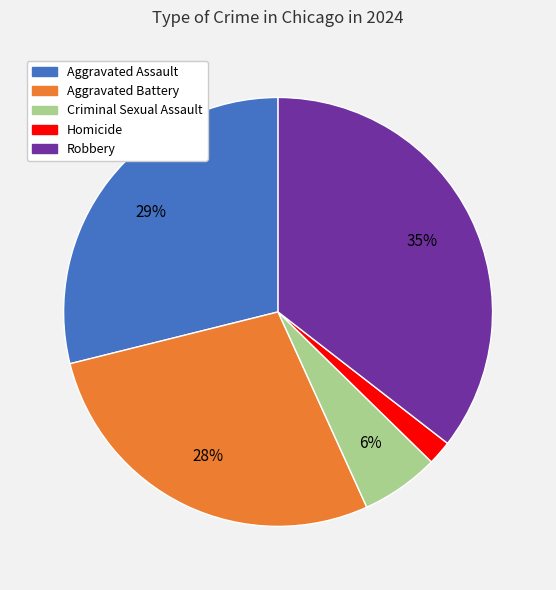

Count the number of slices in the pie.

5